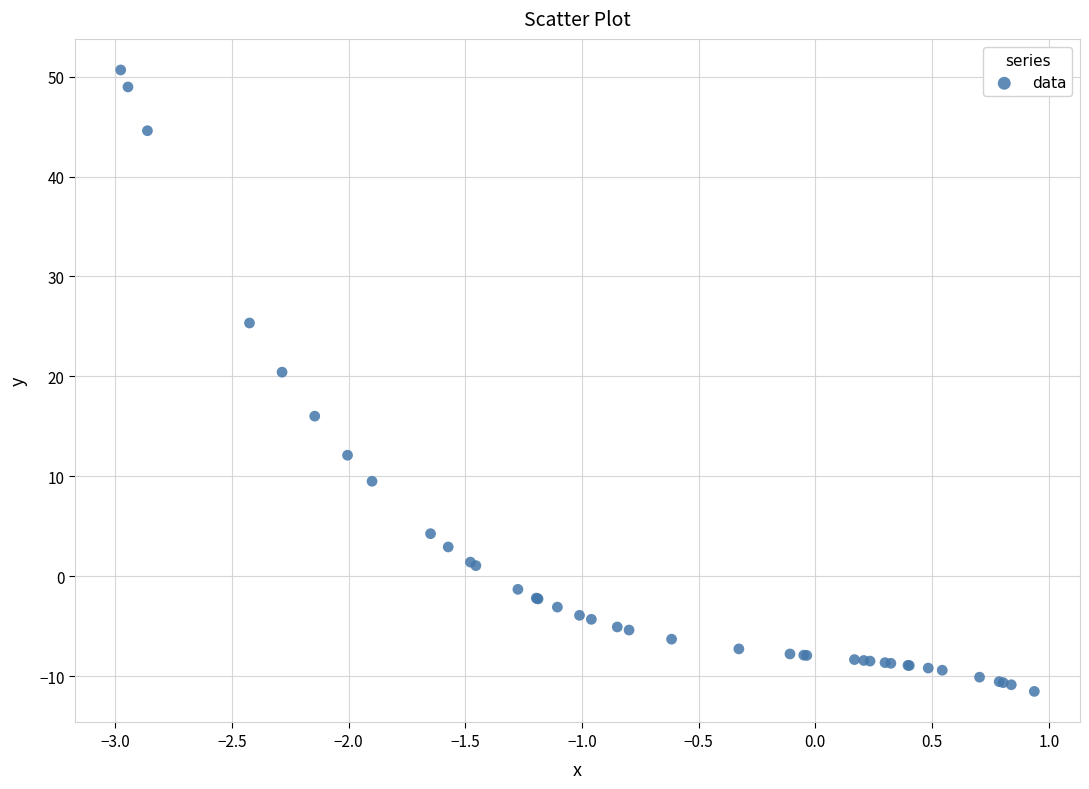

What Y value in the scatter plot is closest to 19?

20.4